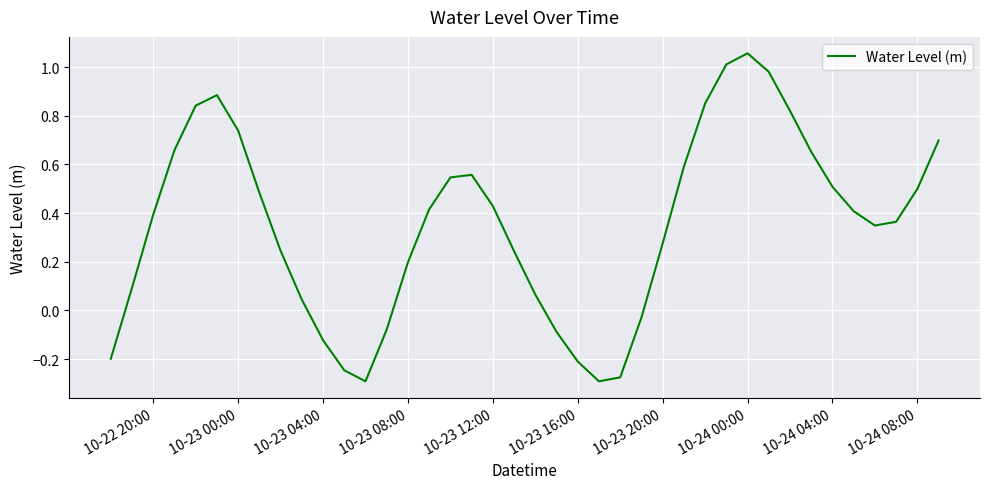

What is the sum of all values?

14.1